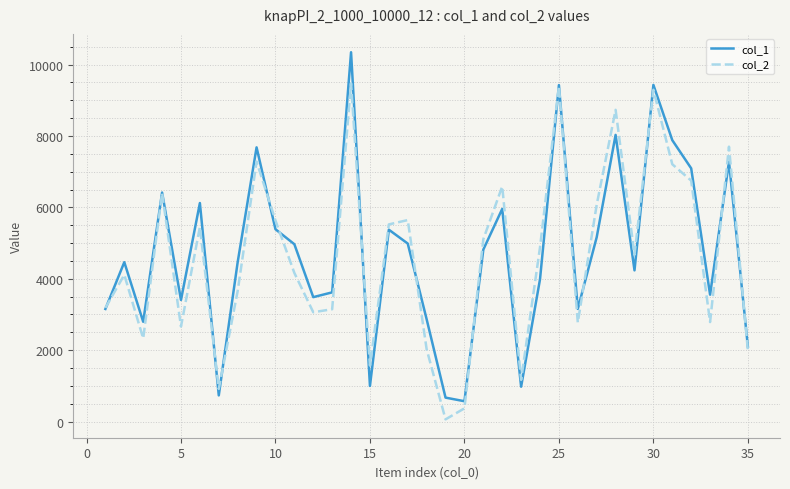

Rank the series by their maximum value, from lowest to highest.

col_2, col_1